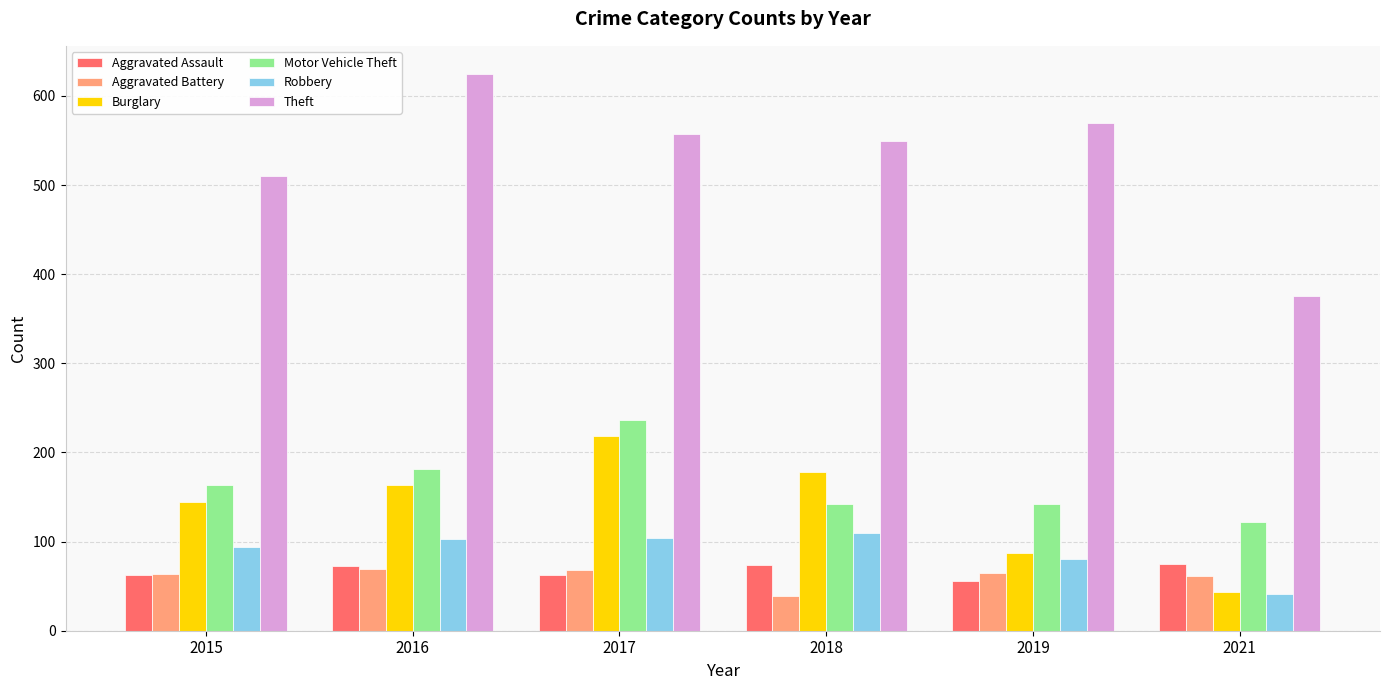

What is the sum of the Motor Vehicle Theft values at 2021 and 2019?

264